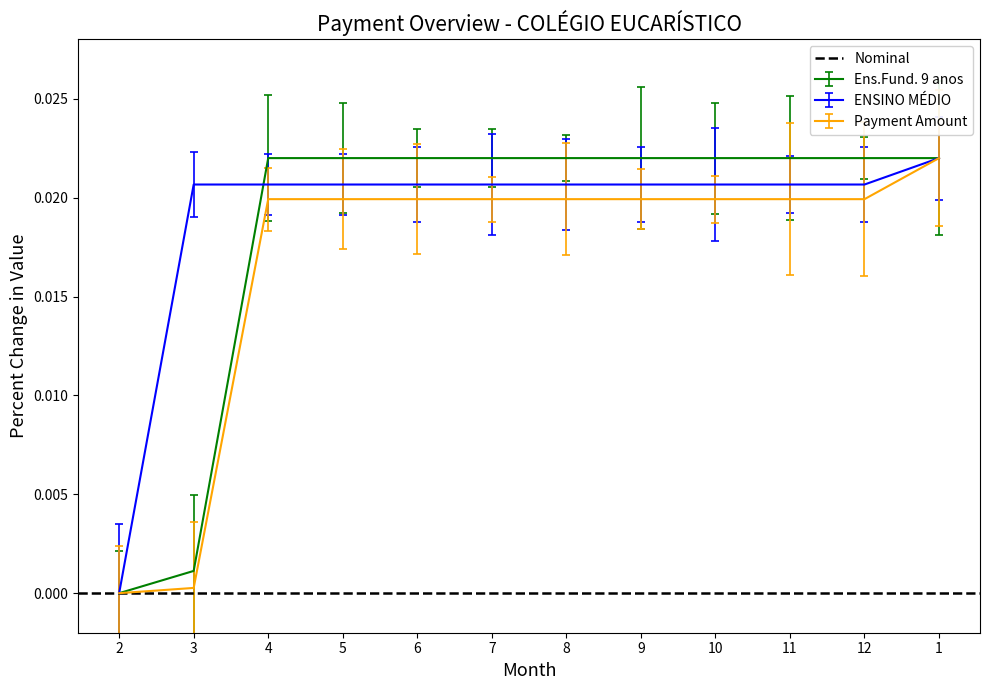

True or false: ENSINO MÉDIO has more than 0 points higher than both neighbors.

False